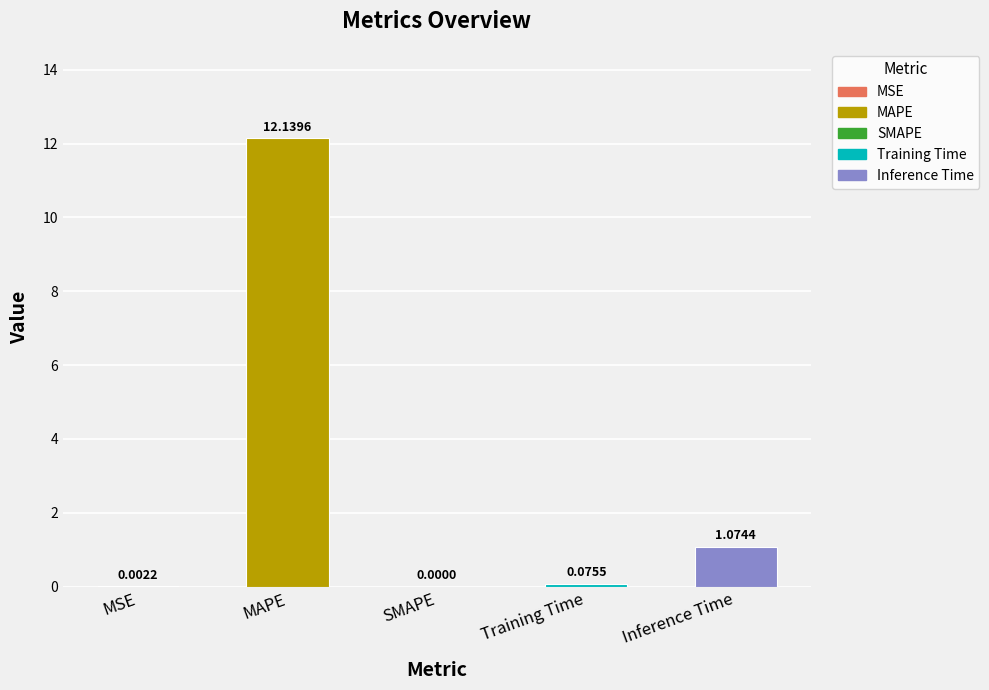

Which has a higher value, Training Time or Inference Time?

Inference Time